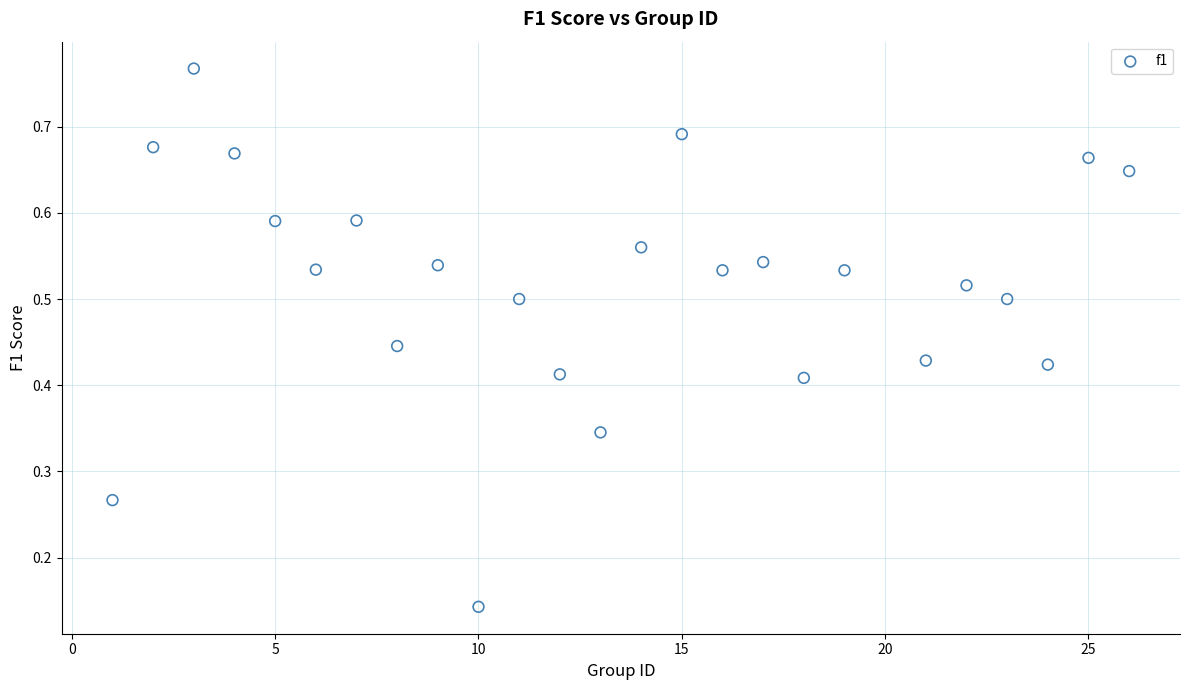

What is the range of X values (max minus min)?

25.0